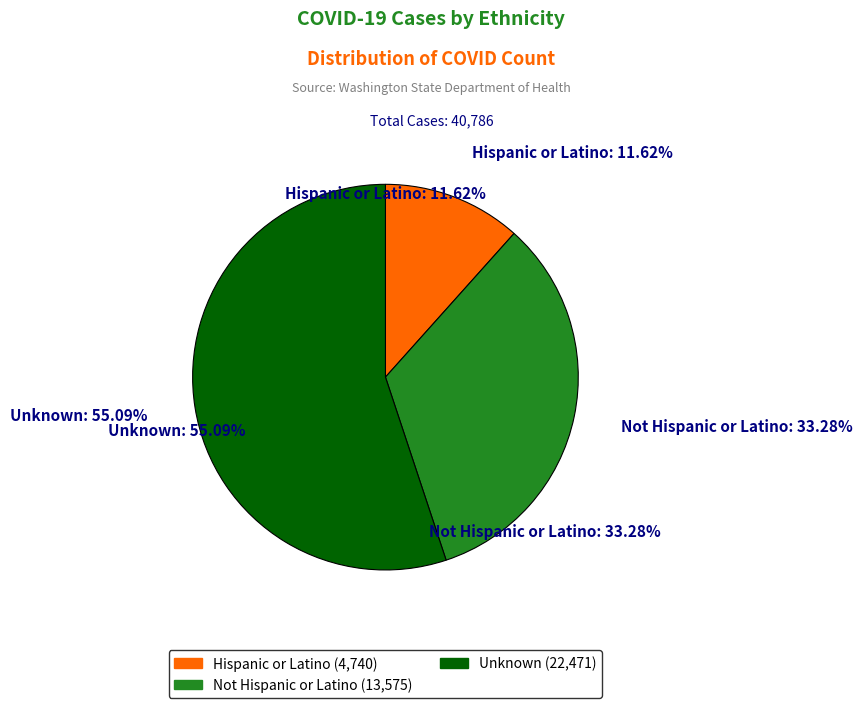

How much of the chart is everything except Unknown?

44.9%